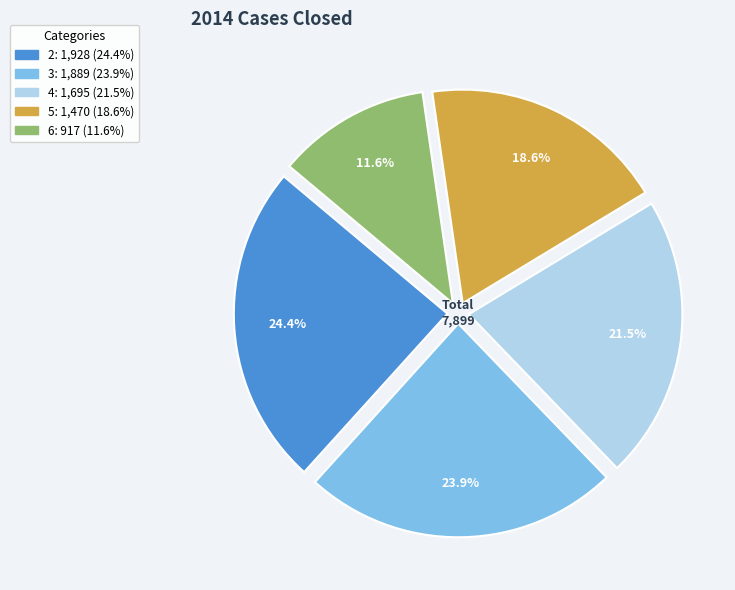

How many slices are in this pie chart?

5